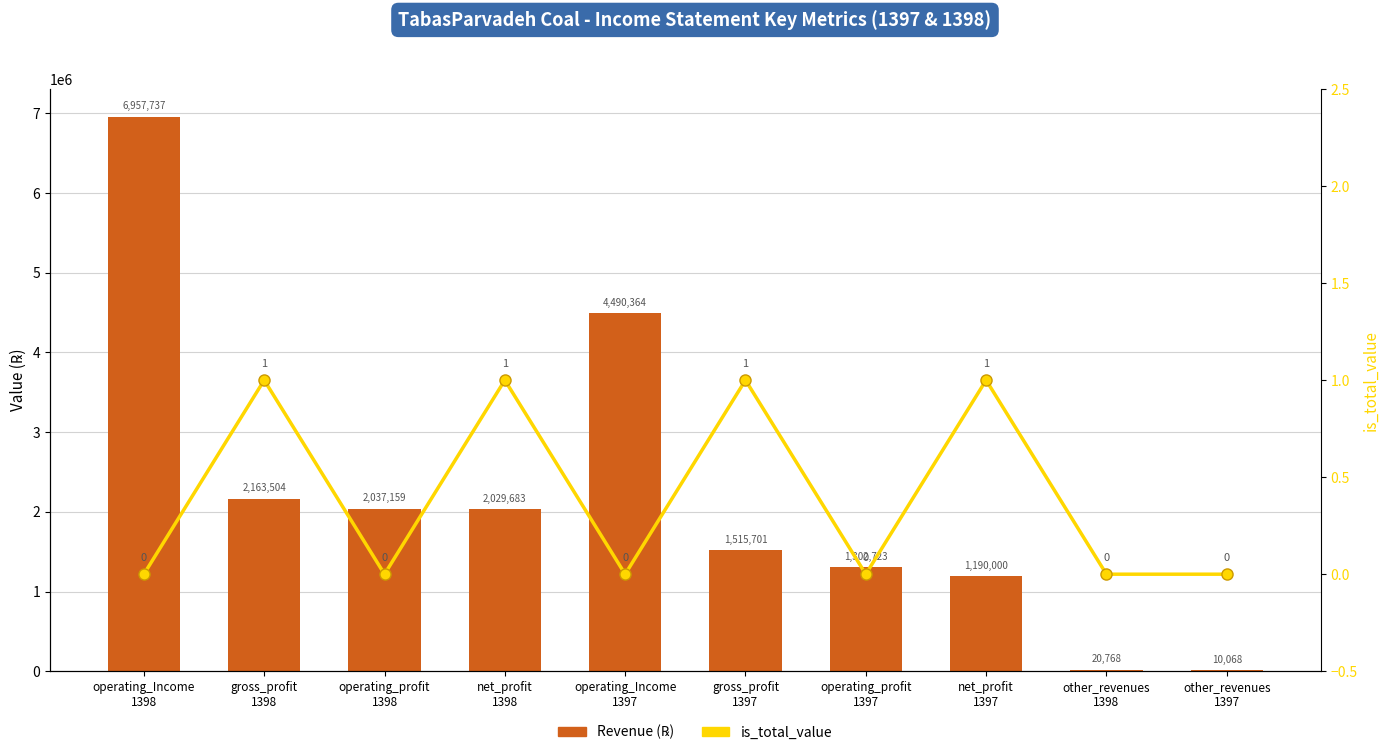

Reading left to right, what are all the values shown in this chart?

Revenue (Million ℞): 6957737	2163504	2037159	2029683	4490364	1515701	1302723	1190000	20768	10068
is_total_value: 0	1	0	1	0	1	0	1	0	0